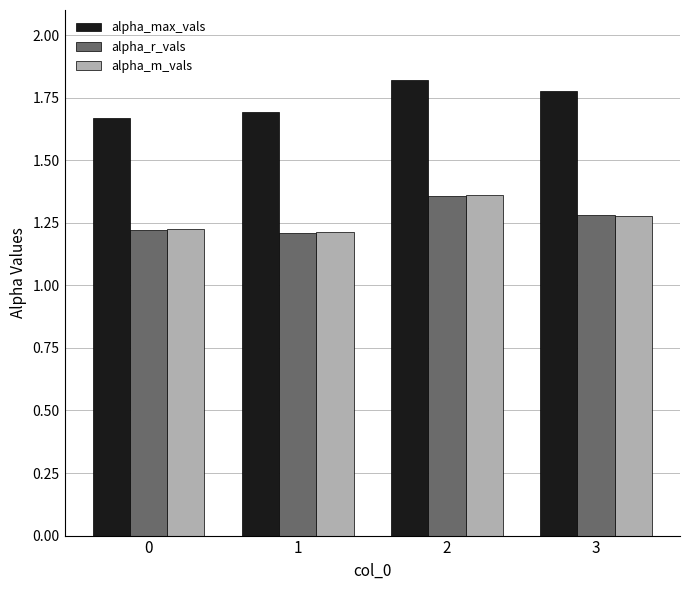

What is the sum of the alpha_m_vals values at 0 and 2?

2.6